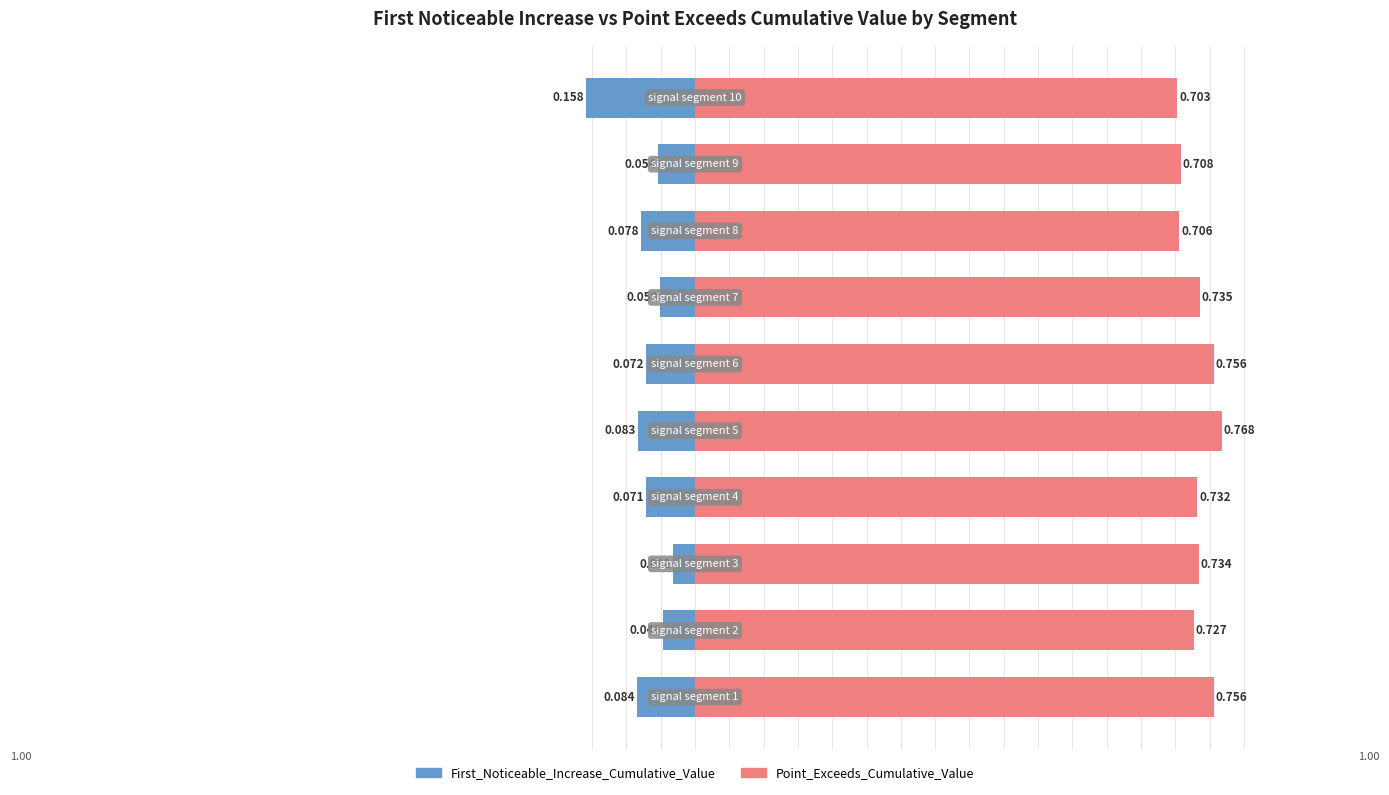

Reading left to right, extract all data points from this chart.

First_Noticeable_Increase_Cumulative_Value: 0=-0.1	1=-0.0	2=-0.0	3=-0.1	4=-0.1	5=-0.1	6=-0.1	7=-0.1	8=-0.1	9=-0.2
Point_Exceeds_Cumulative_Value: 0=0.8	1=0.7	2=0.7	3=0.7	4=0.8	5=0.8	6=0.7	7=0.7	8=0.7	9=0.7